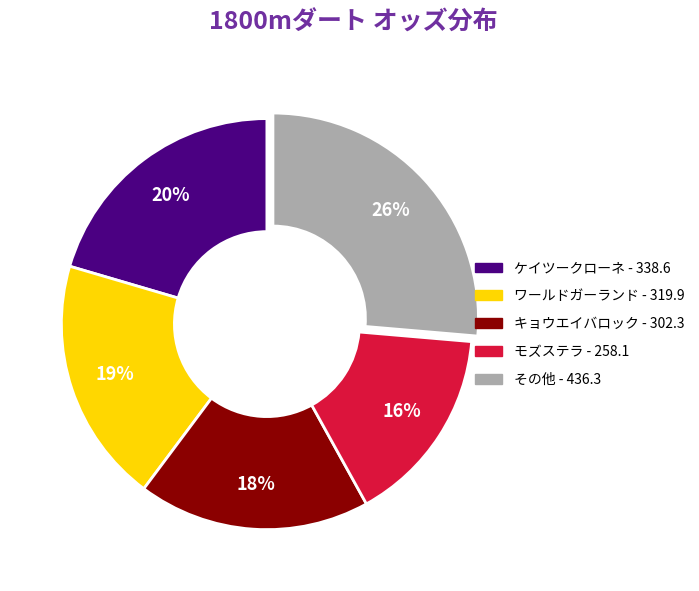

Is there a majority slice in this chart?

No